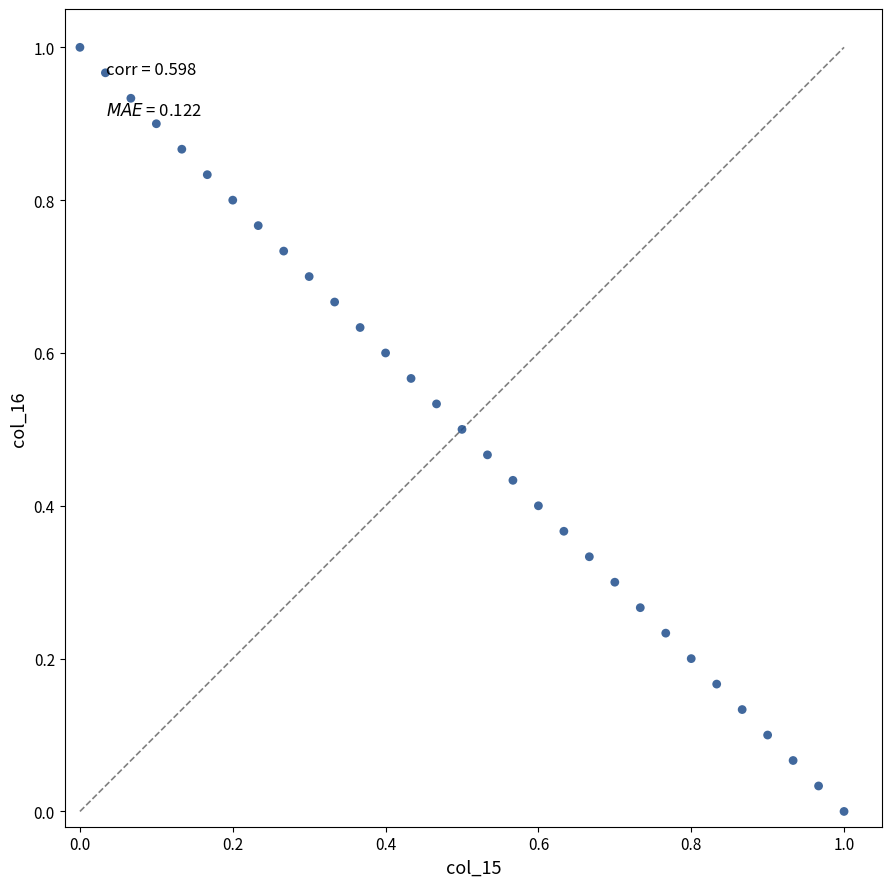

Count the number of points in this scatter plot.

31